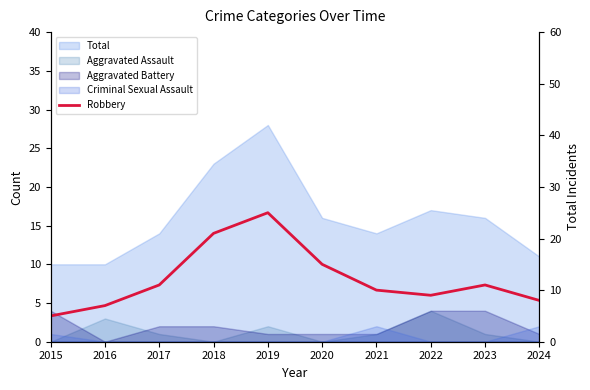

Reading left to right, list all the values displayed in this chart.

5	7	11	21	25	15	10	9	11	8